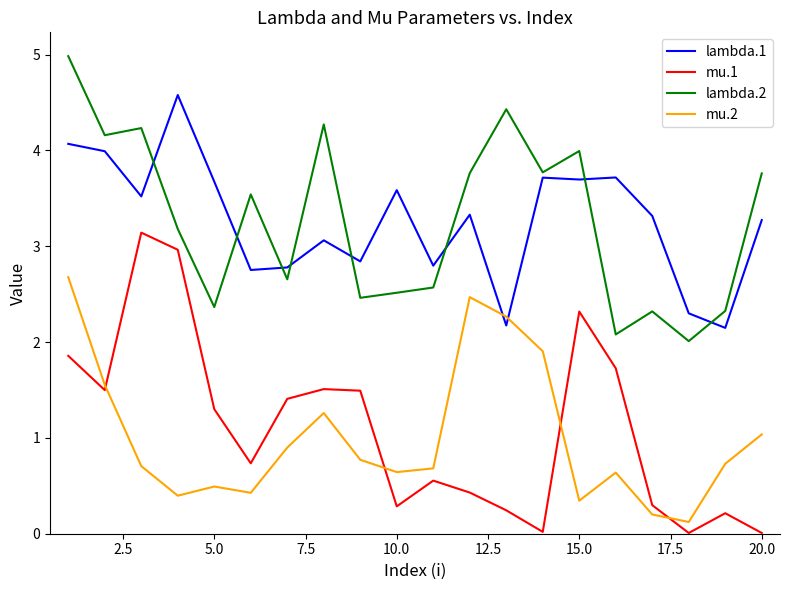

List the series in order of their peak value, lowest first.

mu.2, mu.1, lambda.1, lambda.2